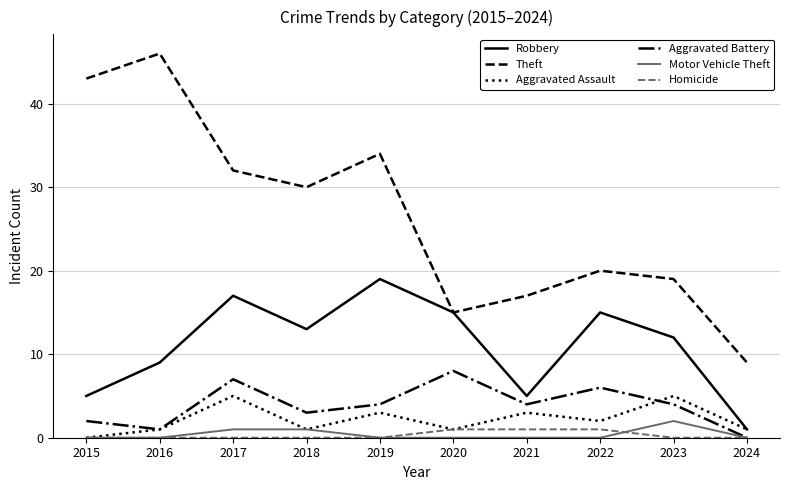

The Aggravated Battery series shows 3 at 2018. True or false?

True